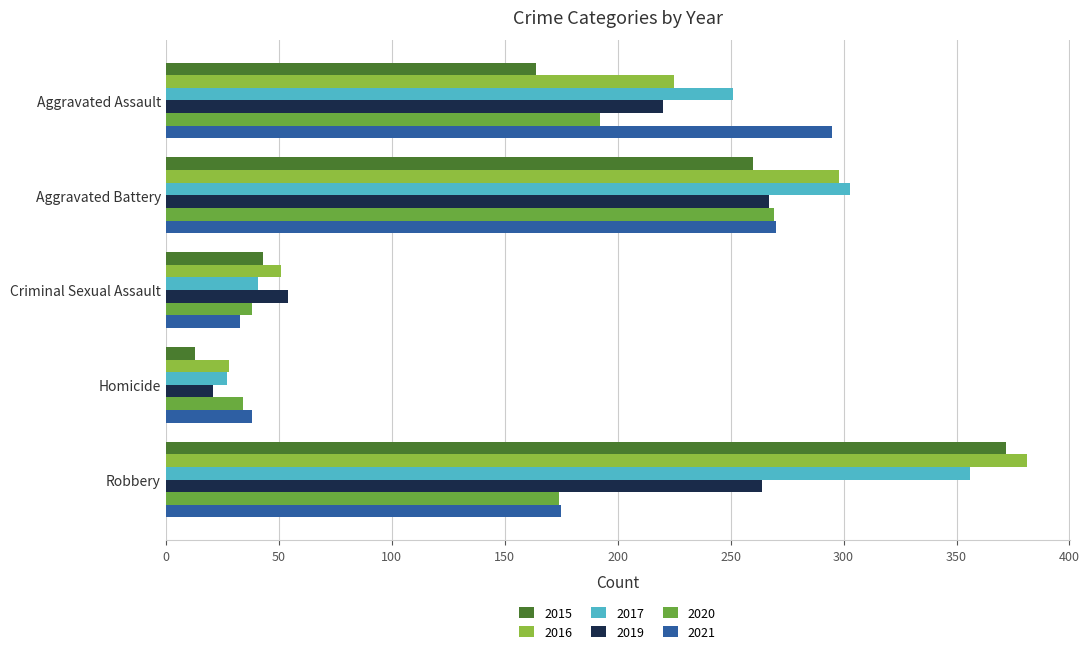

What are all the series names shown in the legend?

2015, 2016, 2017, 2019, 2020, 2021